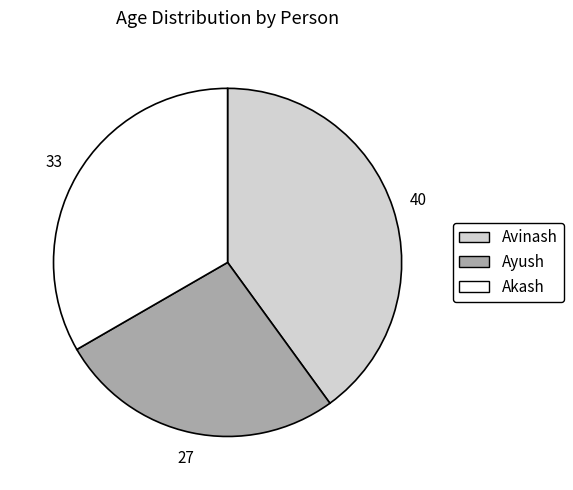

Rank the categories by value from lowest to highest.

Ayush, Akash, Avinash